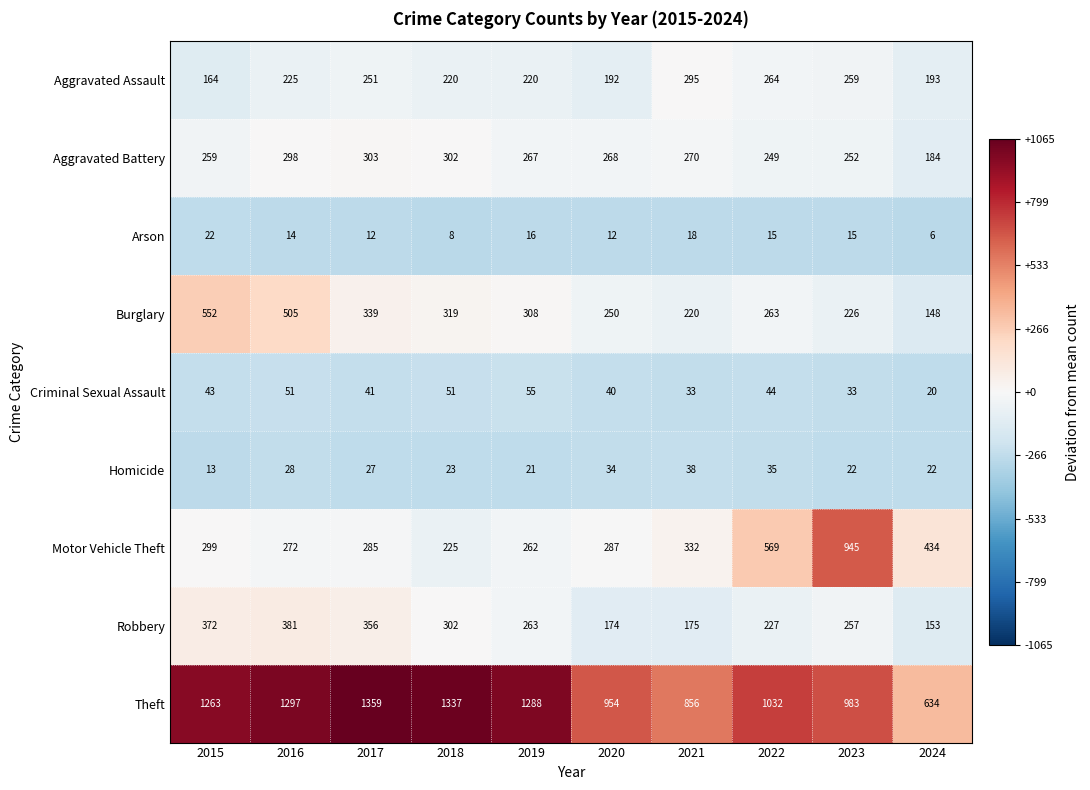

What is the spread (max minus min) of values at 2024?

628